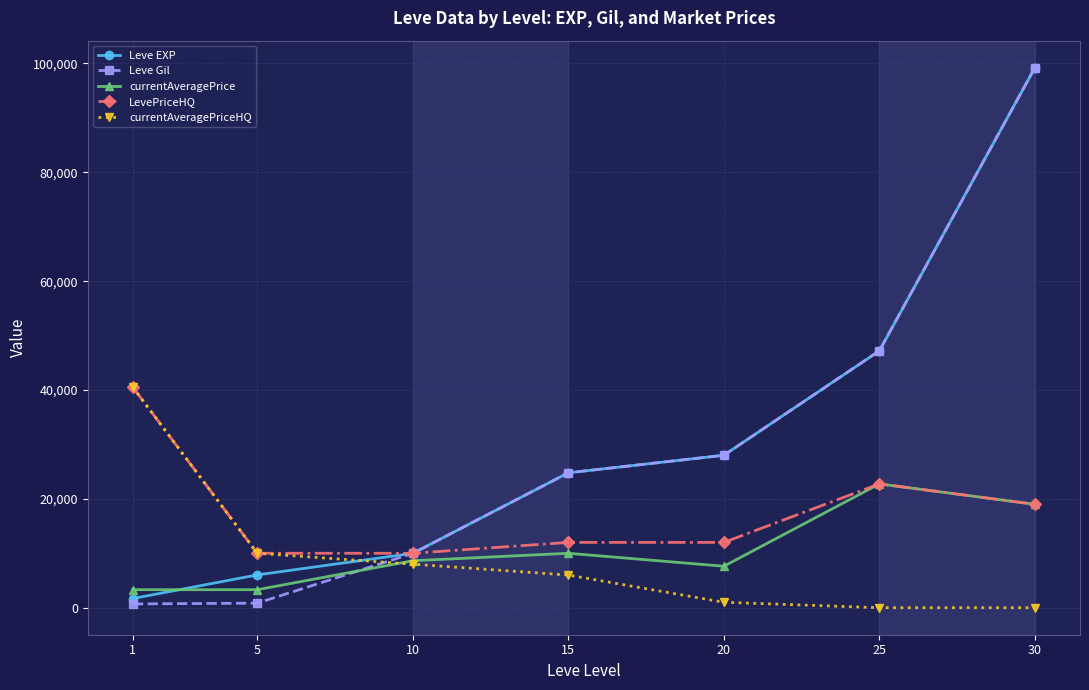

Which series has the largest total across all categories?

Leve EXP